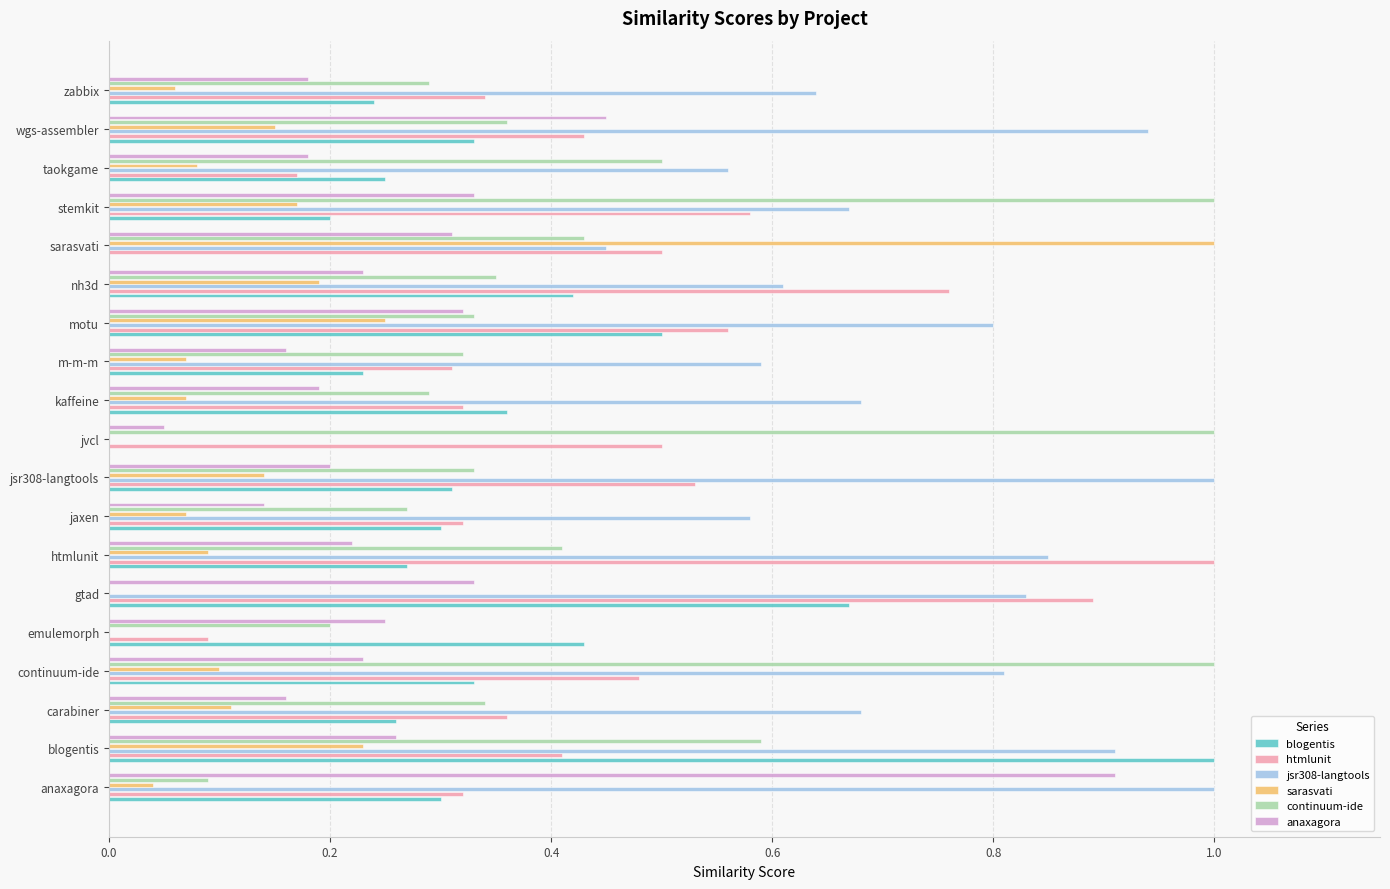

Is it true that continuum-ide equals 1.0 at jvcl?

True